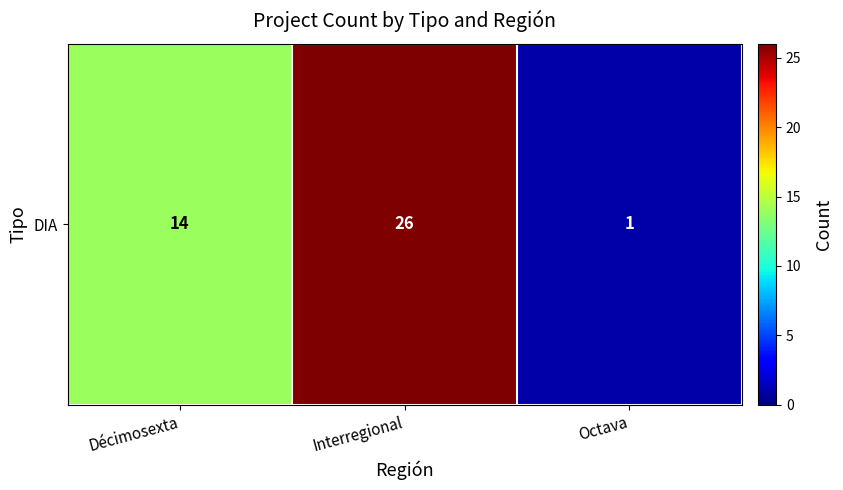

What value does the data have at Décimosexta, to the nearest 10?

10